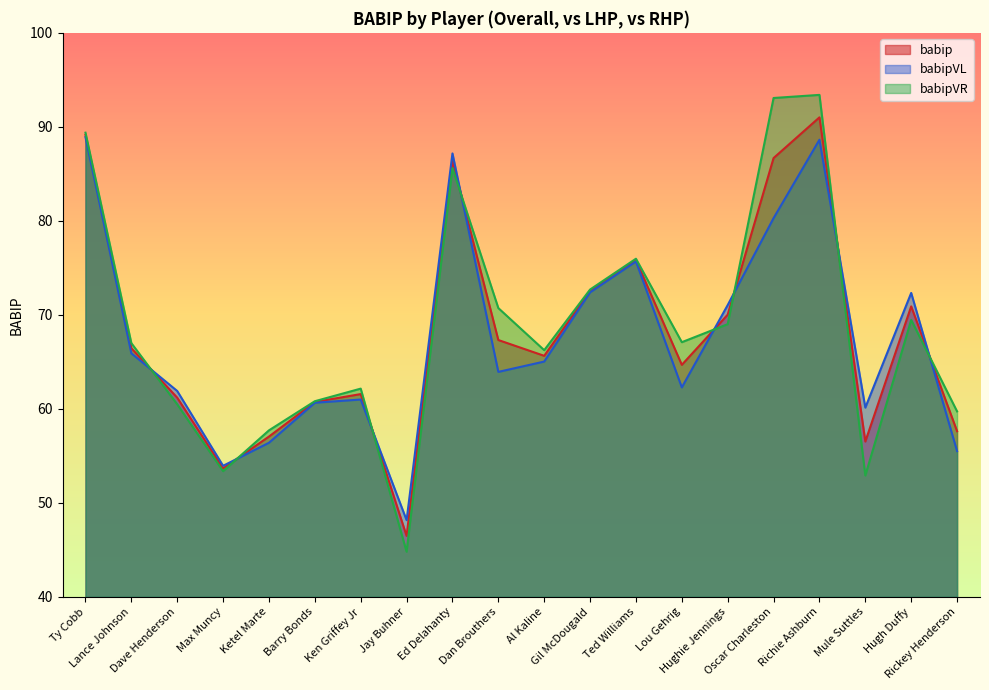

What is the approximate value of babip at Dave Henderson?

61.2